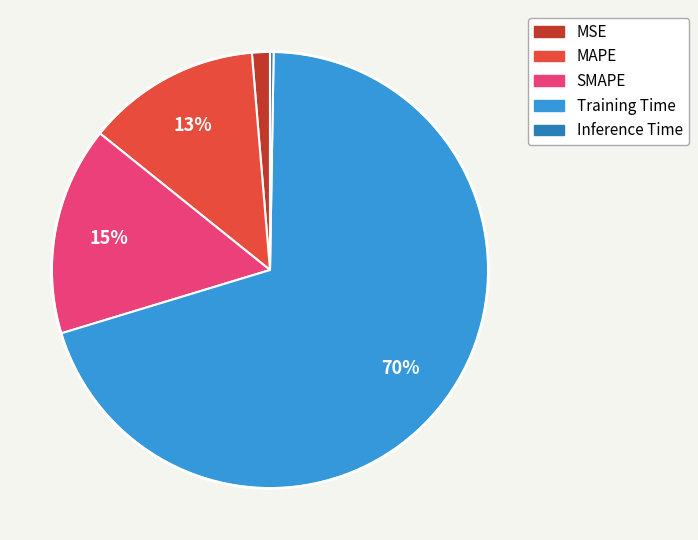

True or false: MAPE accounts for 6% of the total.

False